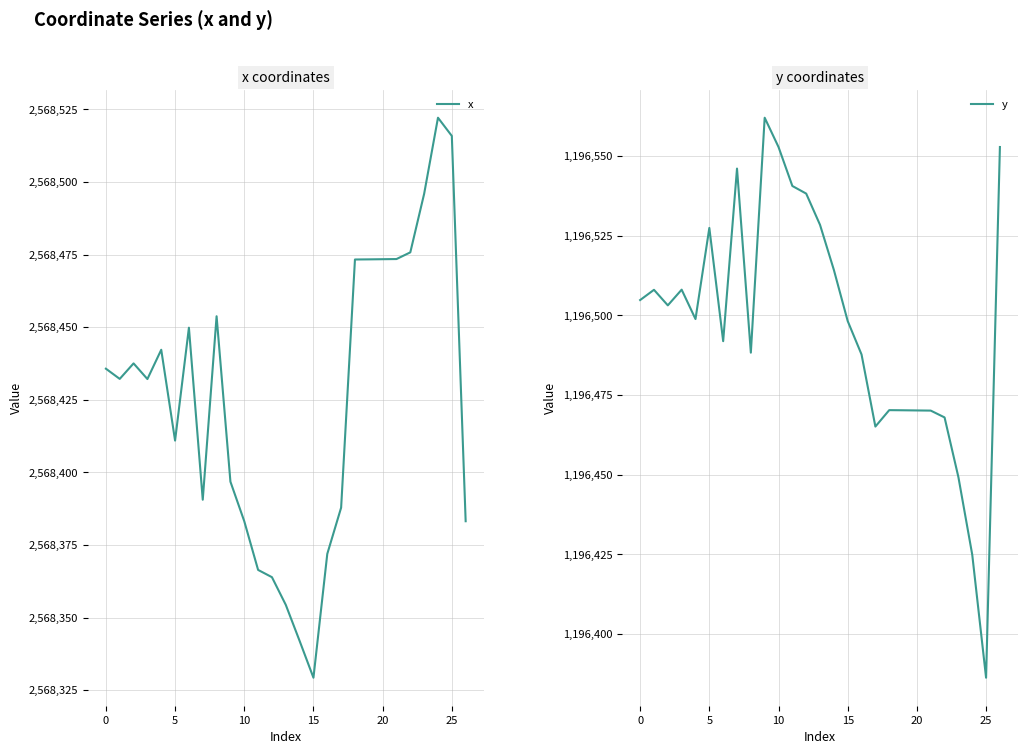

Which label corresponds to the smallest value in the chart?

25